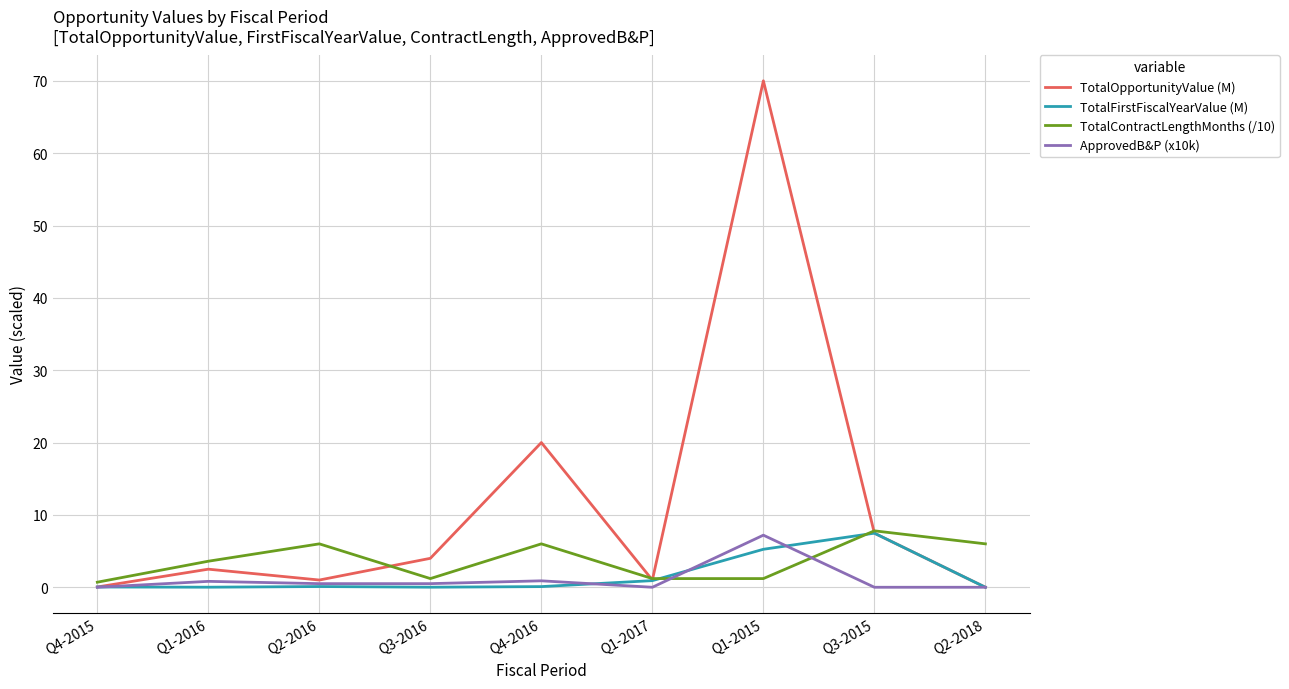

The TotalOpportunityValue (M) series shows 0.0 at Q2-2018. True or false?

True